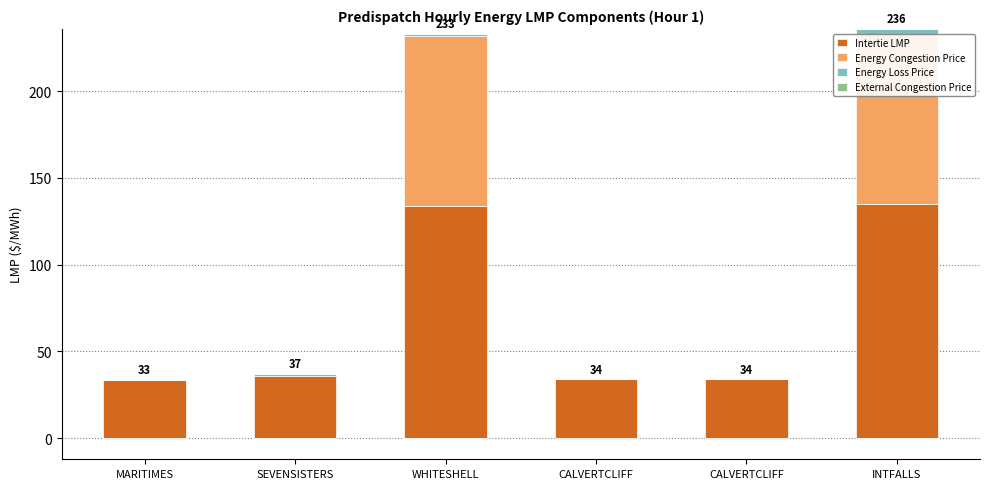

Rank the series at CALVERTCLIFF from highest to lowest value.

Intertie LMP, Energy Congestion Price, Energy Loss Price, External Congestion Price